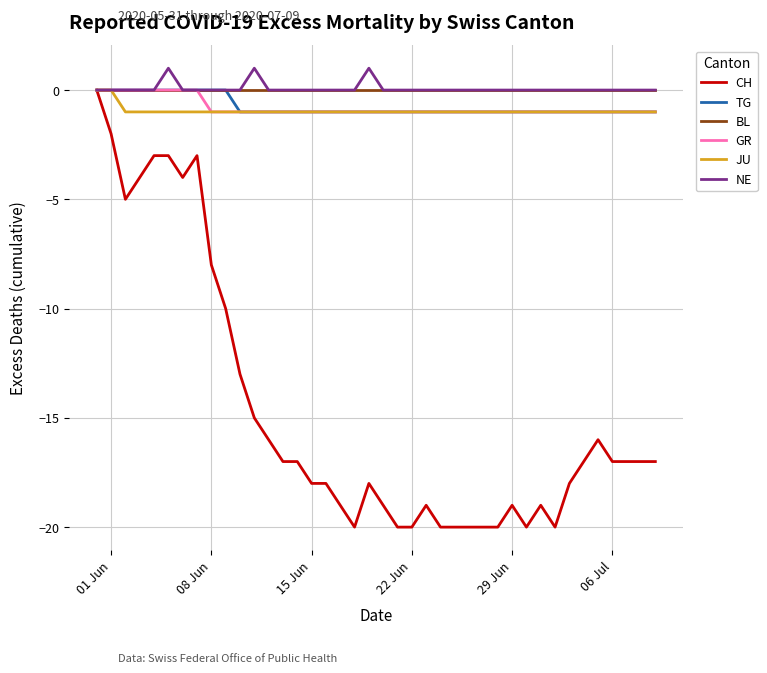

Which series has the widest spread of values?

CH